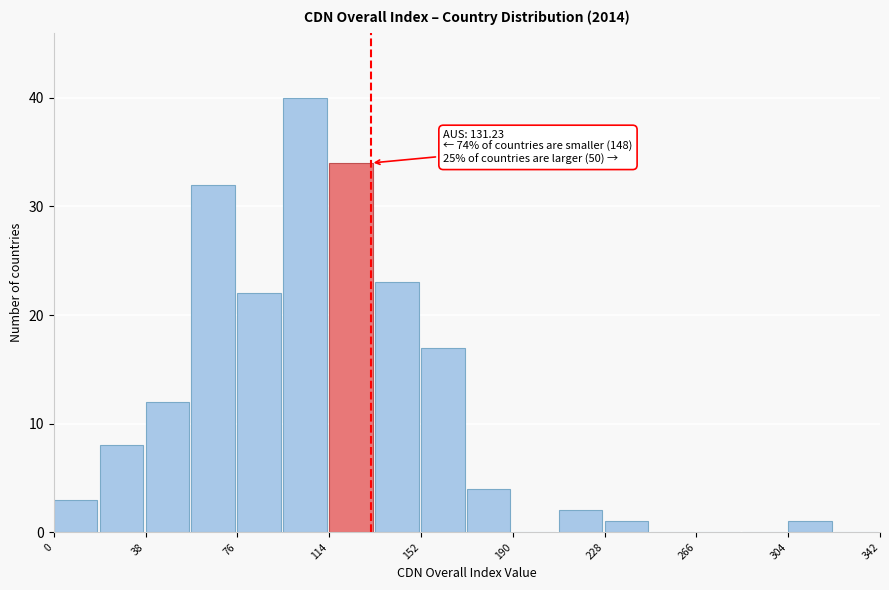

Read against the x-axis, roughly where is the centre of the tallest bar?

105